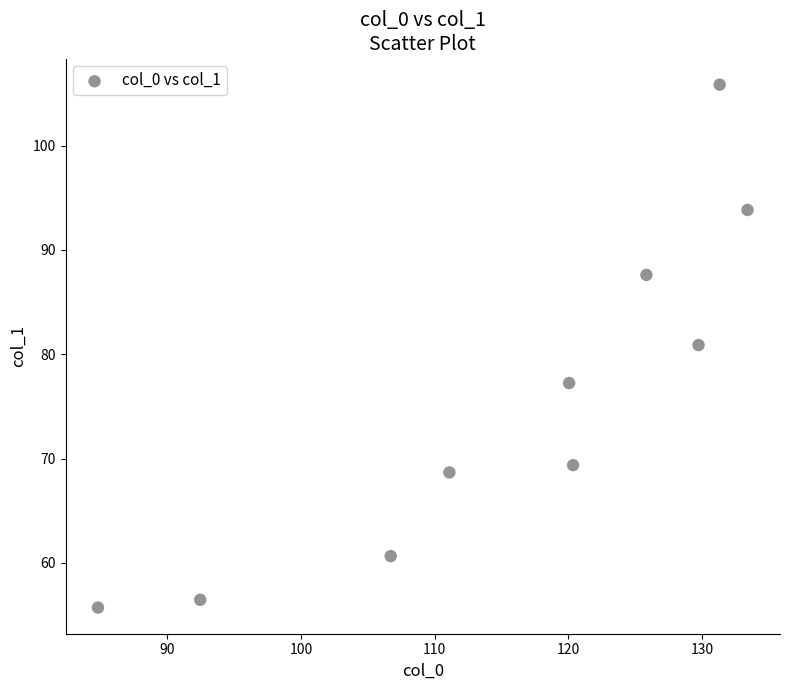

What Y value in the scatter plot is closest to 80?

80.9